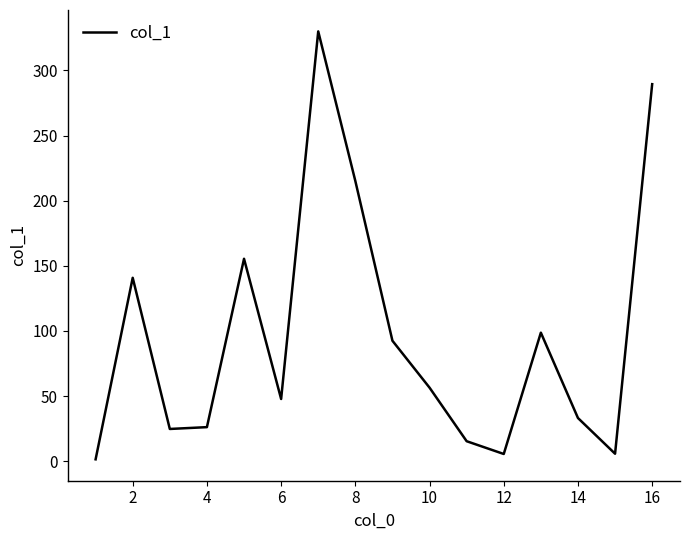

What is the minimum value shown in the chart?

1.5